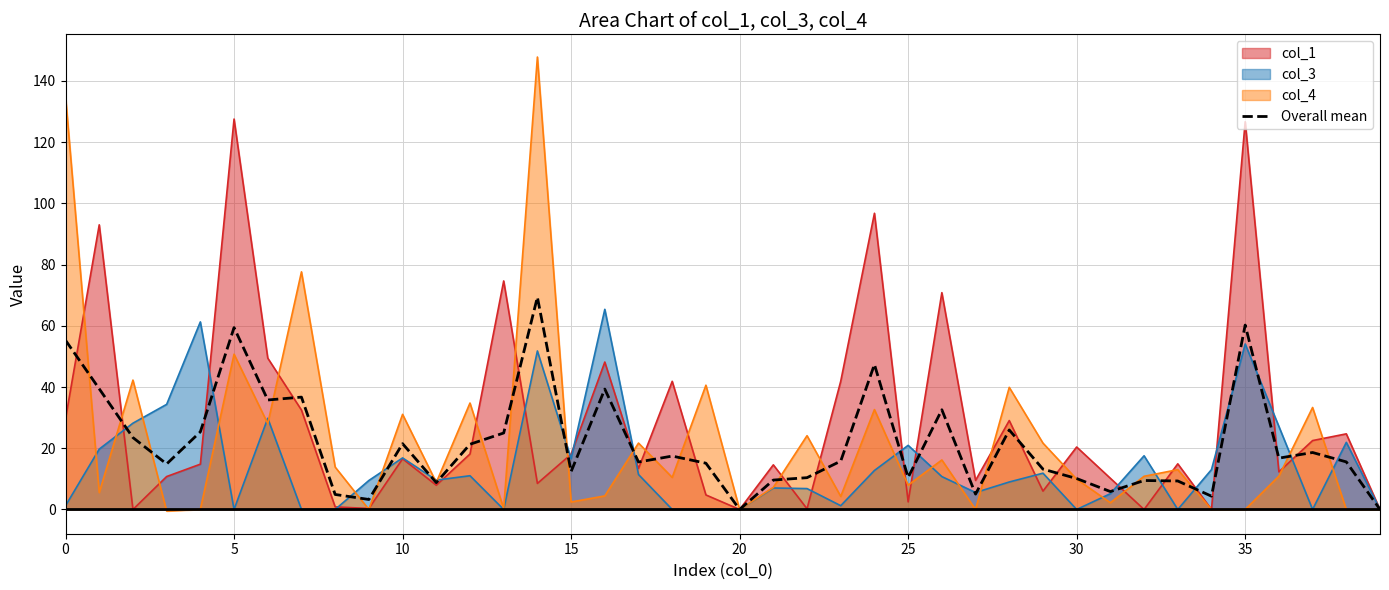

How many positive values are there?

38